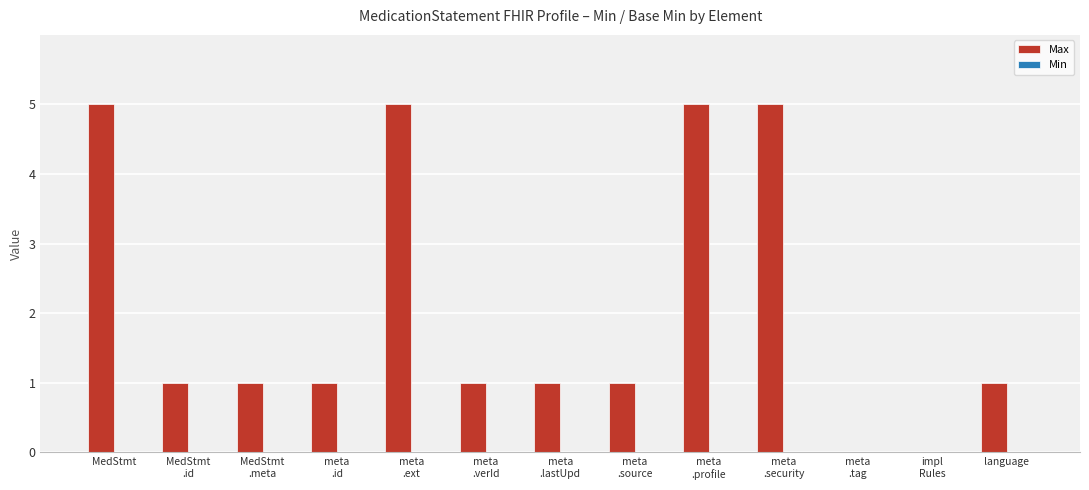

What is the maximum value shown in the chart?

5